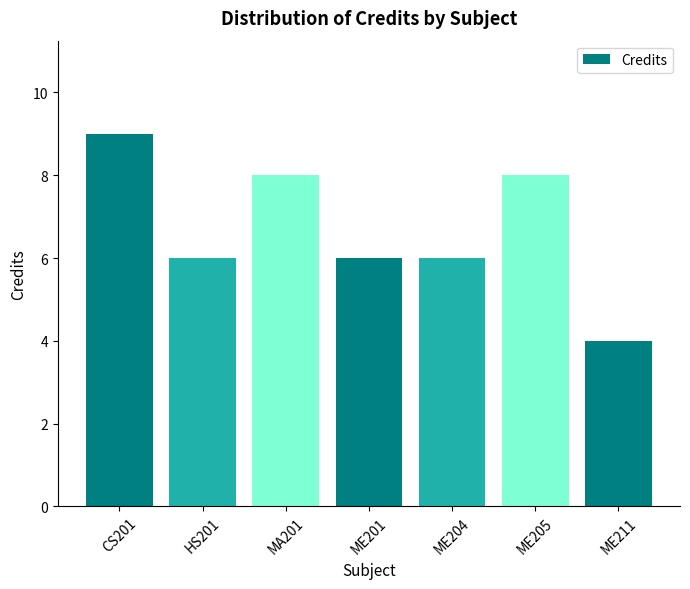

Does the chart contain stacked bars?

No